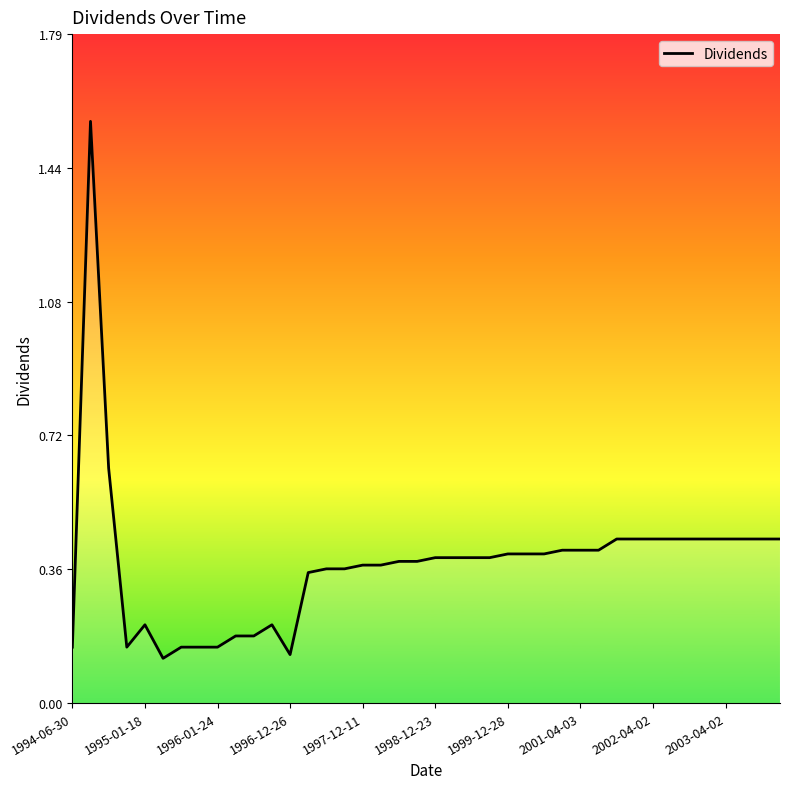

What is the difference between the maximum and minimum values?

1.4